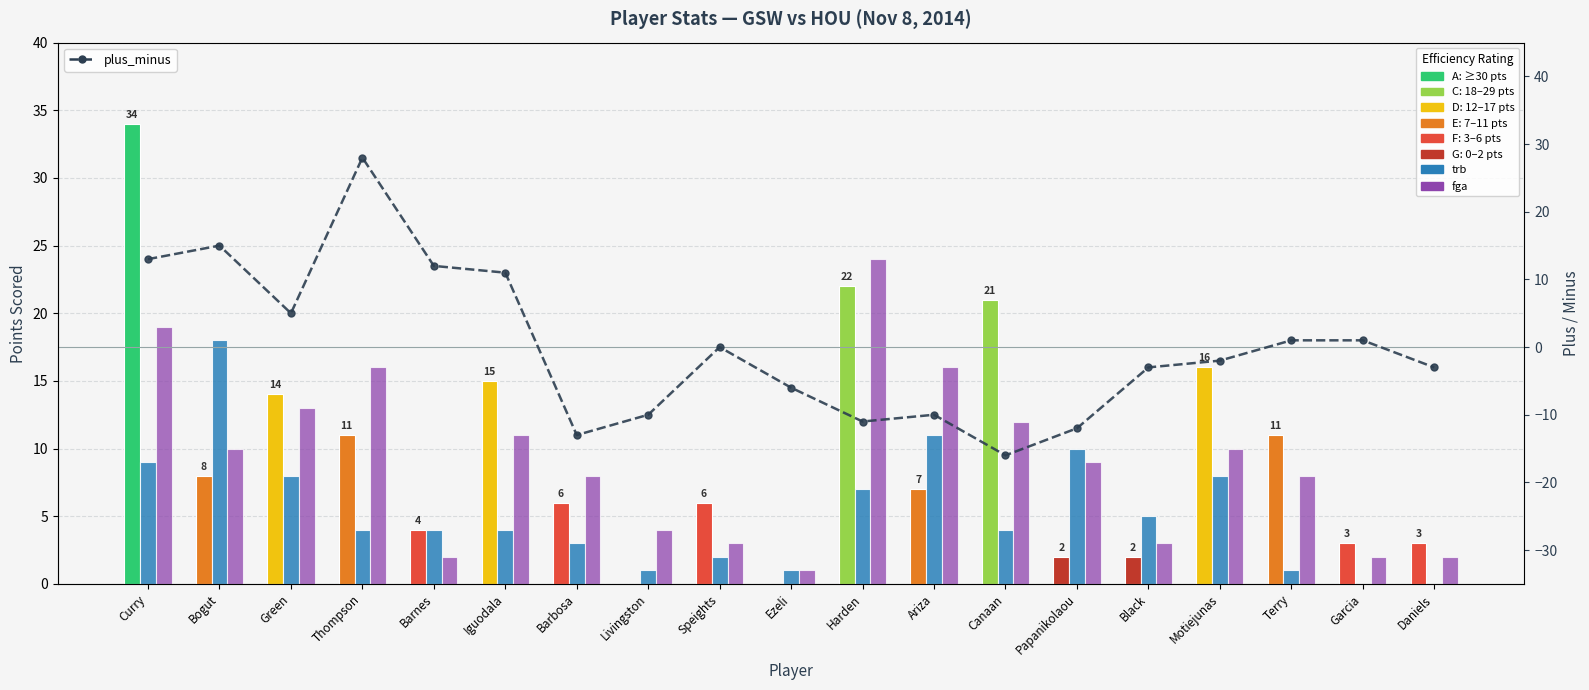

Is the value of trb at Motiejunas greater than the value of pts at Speights?

Yes